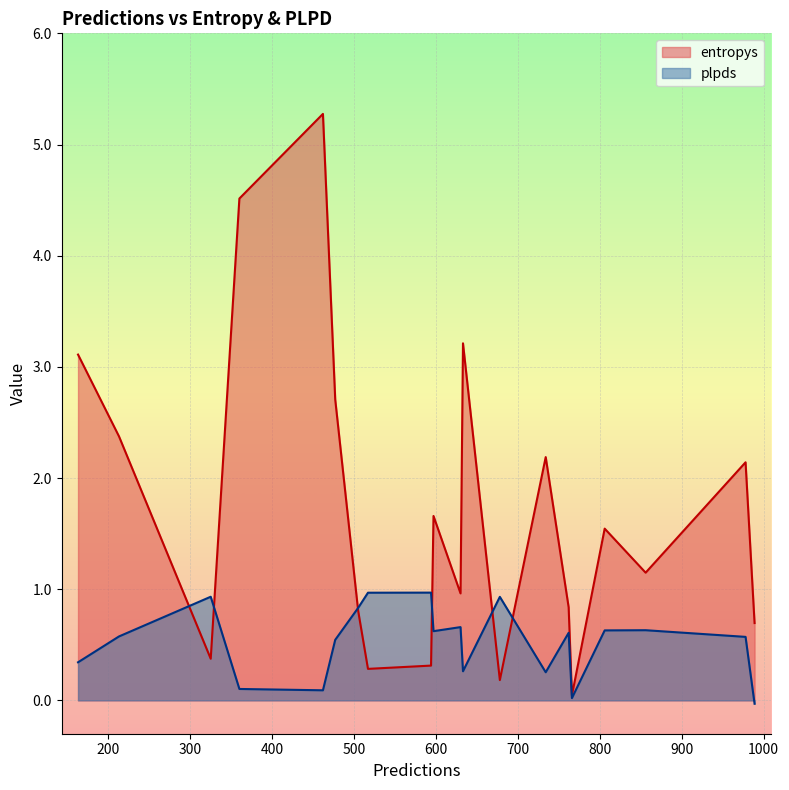

At which category is the sum across all series the highest?

462